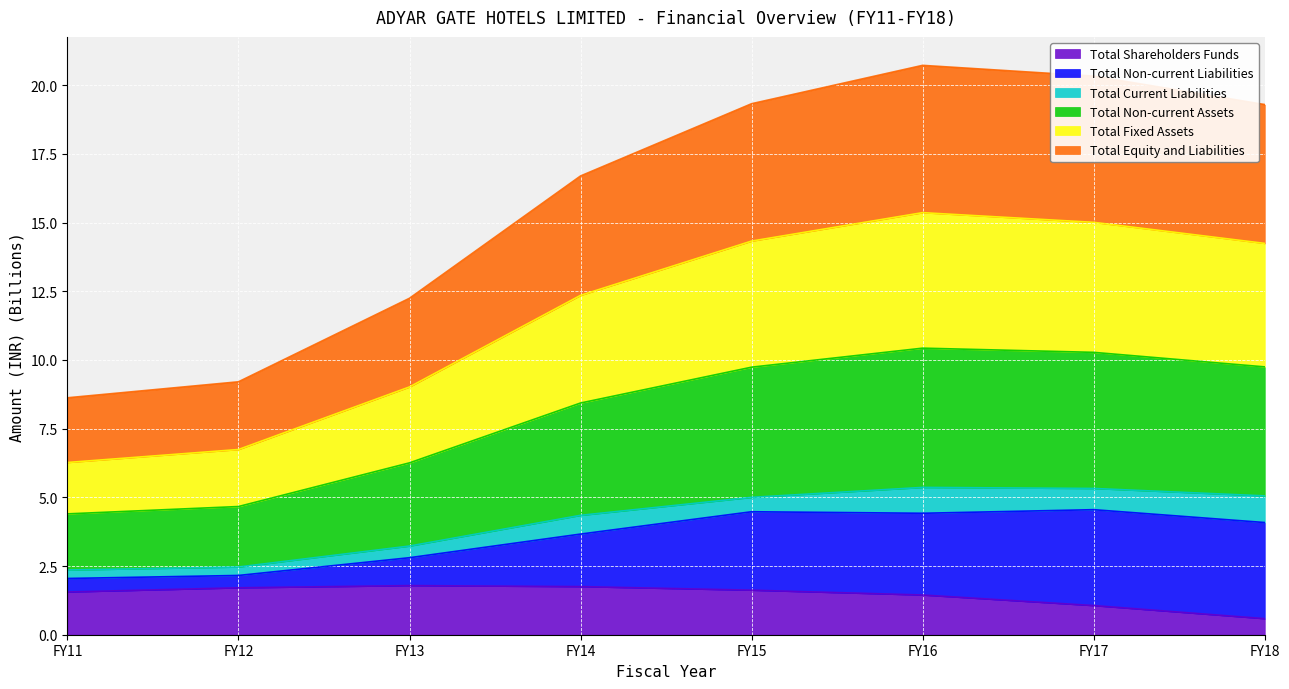

What are all the series names shown in the legend?

Total Shareholders Funds, Total Non-current Liabilities, Total Current Liabilities, Total Non-current Assets, Total Fixed Assets, Total Equity and Liabilities